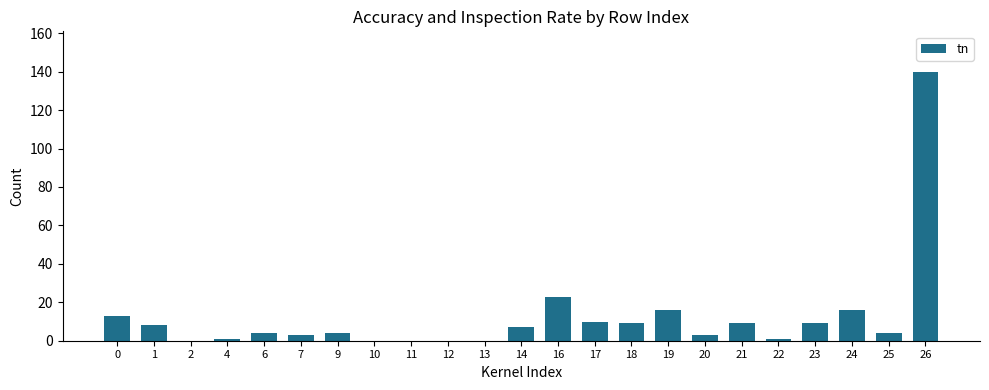

Which category has the highest value across all series?

26